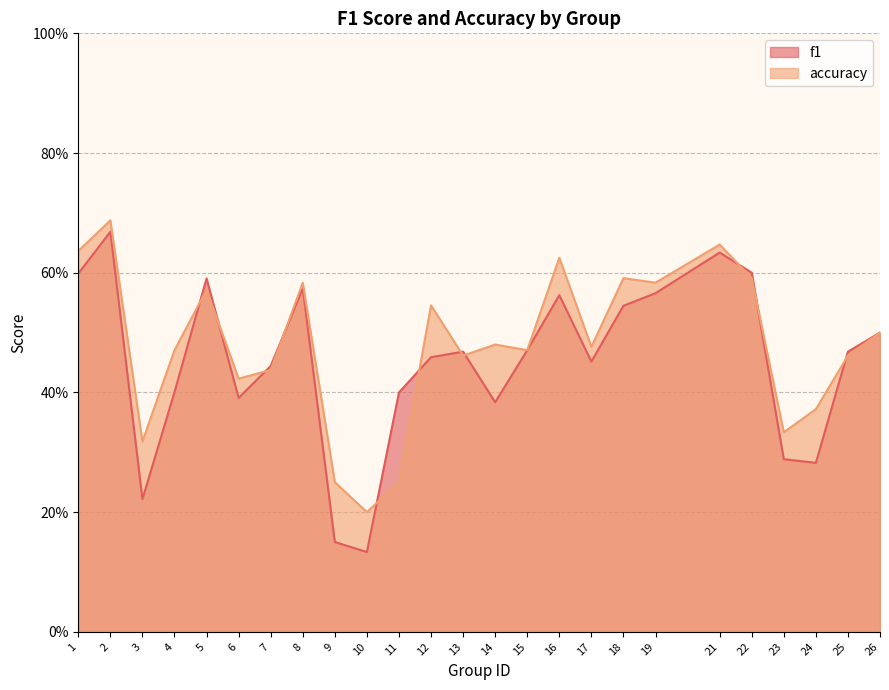

Rank the series at 22 from highest to lowest value.

f1, accuracy